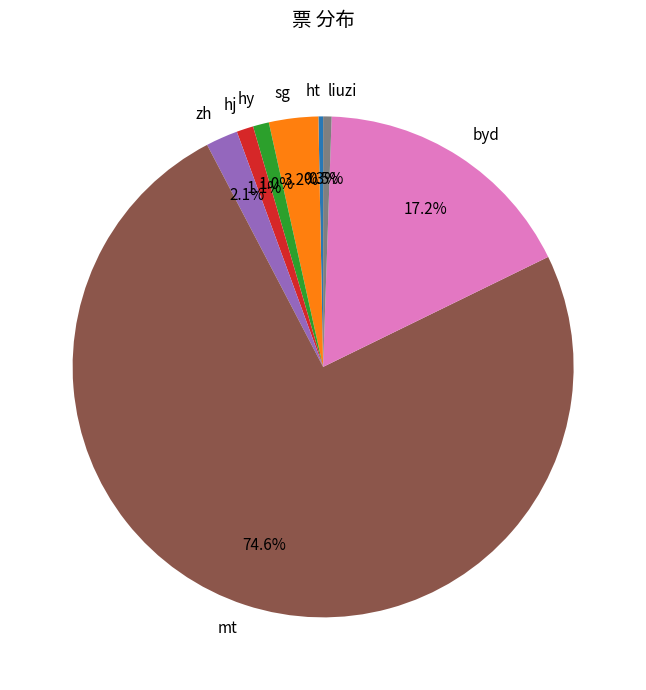

Which has a higher value, hy or sg?

sg